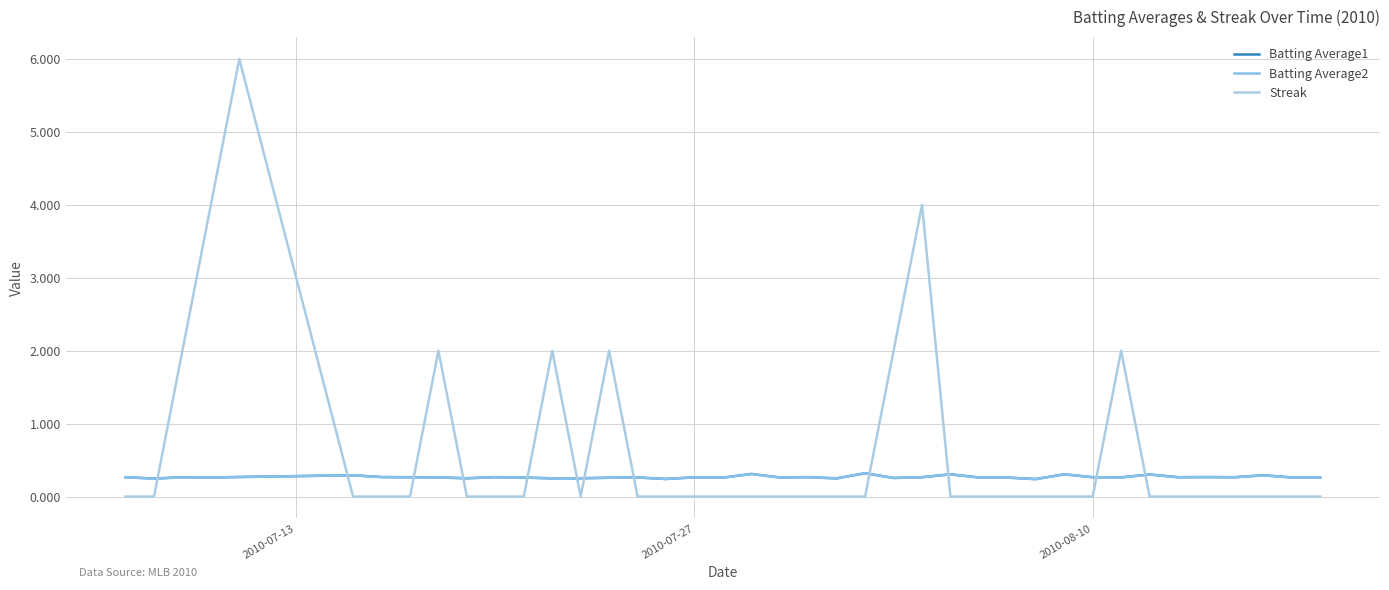

What is the difference between the maximum and minimum values in the Streak series?

6.0